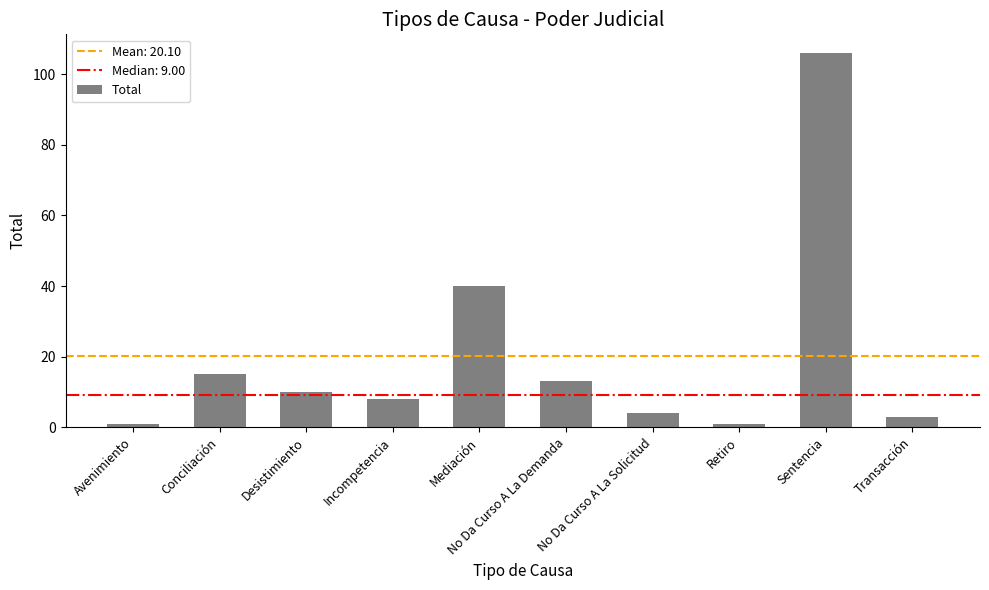

What is the greatest value displayed?

106